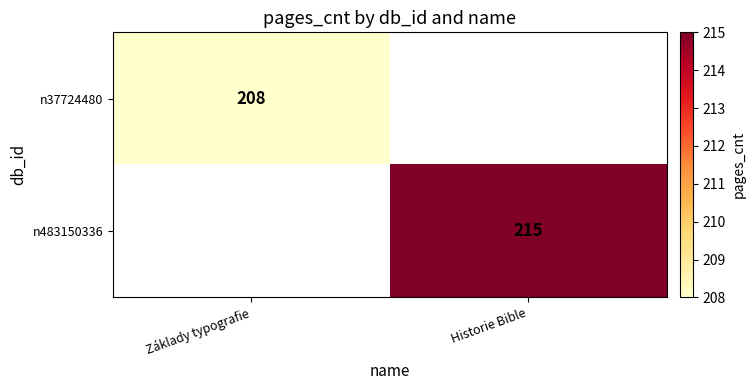

The value of n37724480 at Základy typografie is 112. True or false?

False